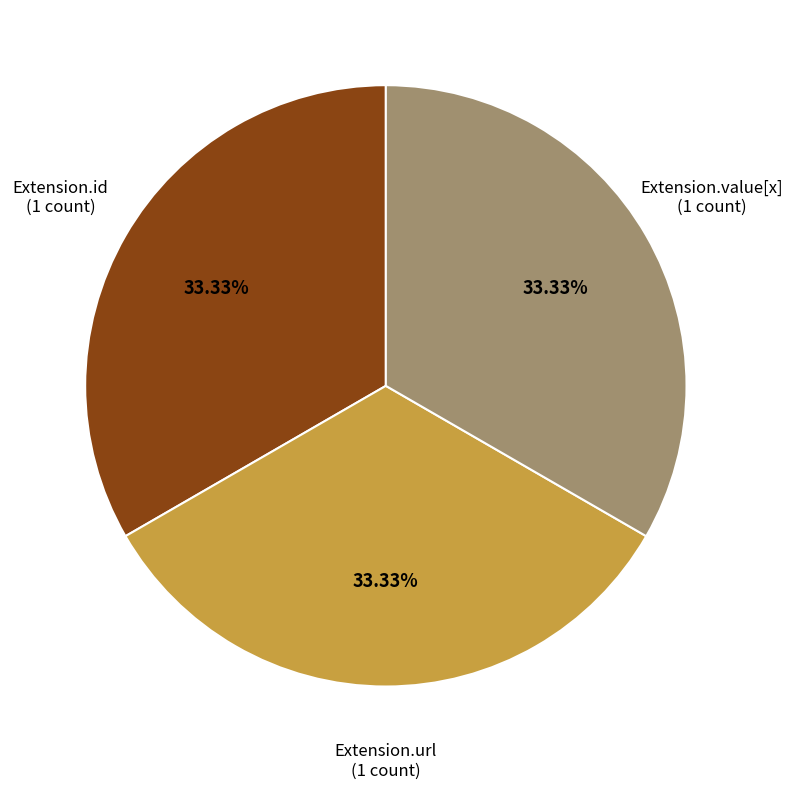

Is there any slice that represents more than half of the pie?

No